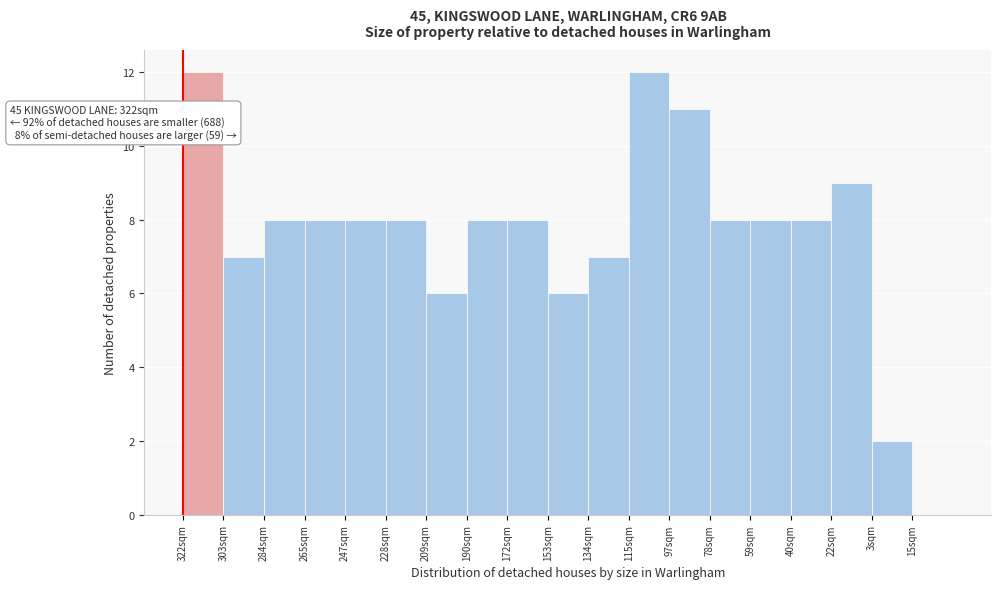

Reading right to left, transcribe all the data shown in this chart.

15sqm=0	3sqm=2	22sqm=9	40sqm=8	59sqm=8	78sqm=8	97sqm=11	115sqm=12	134sqm=7	153sqm=6	172sqm=8	190sqm=8	209sqm=6	228sqm=8	247sqm=8	265sqm=8	284sqm=8	303sqm=7	322sqm=12